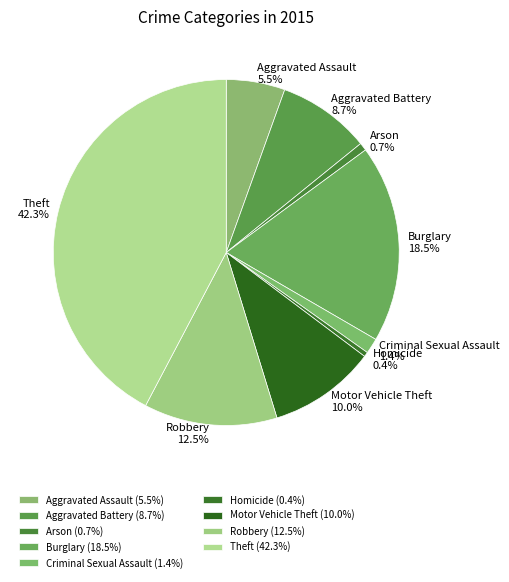

Combined, do Arson and Motor Vehicle Theft account for over 50%?

No